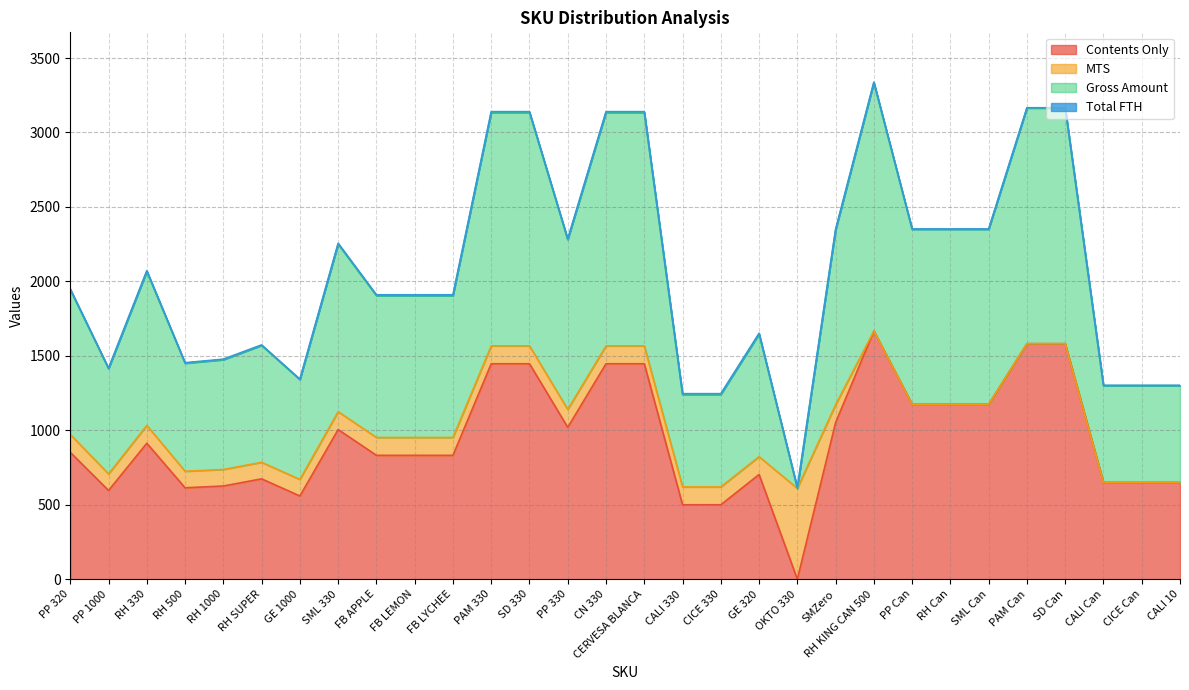

What is the difference between the second highest and minimum values in the Total FTH series?

3.9